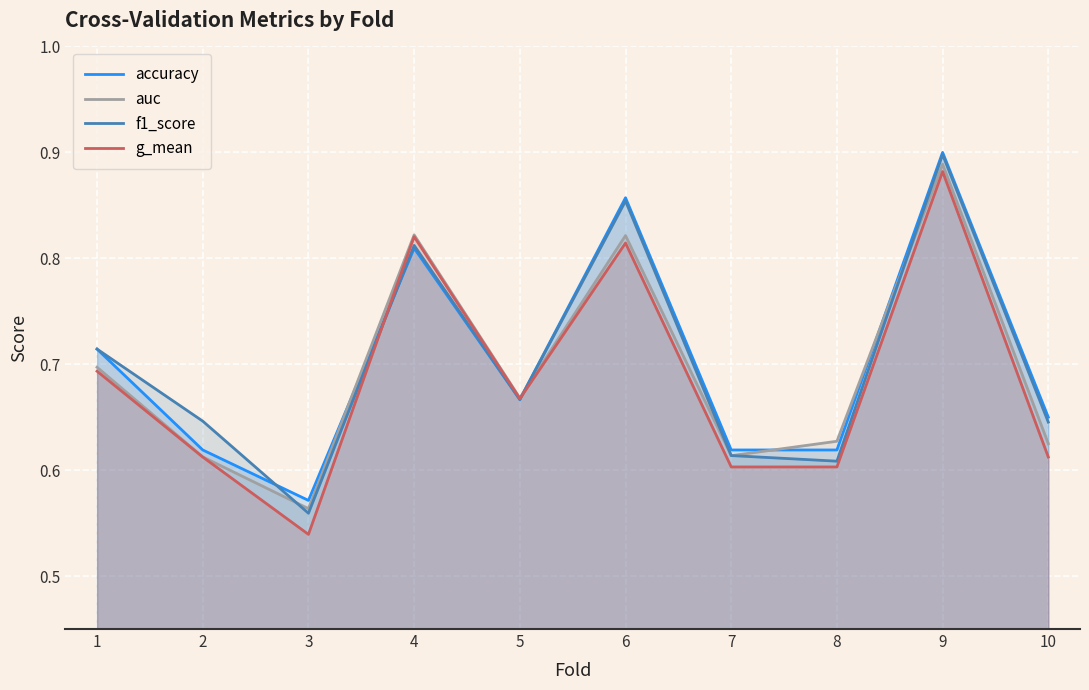

Rank the categories by g_mean value from lowest to highest.

3, 7, 8, 2, 10, 5, 1, 6, 4, 9